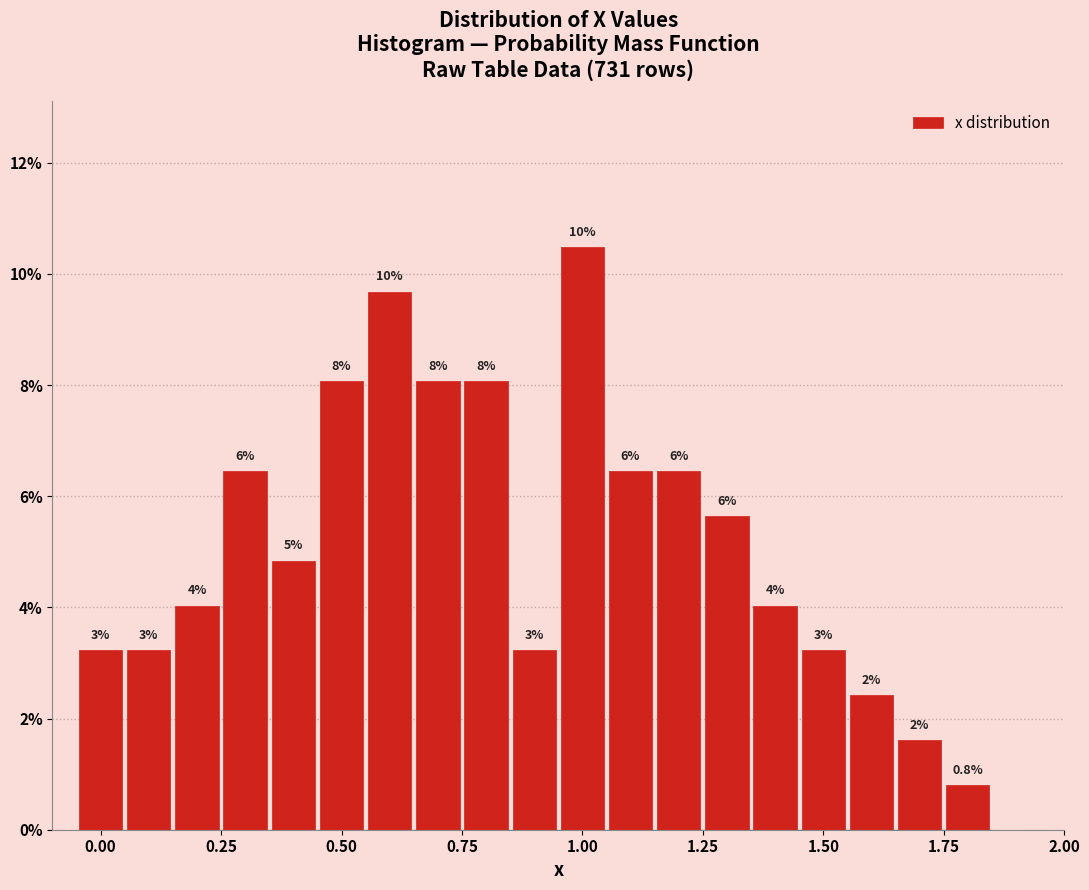

Around what value on the x-axis is the tallest bar? Give the approximate position of its centre, as read against the axis.

1.00